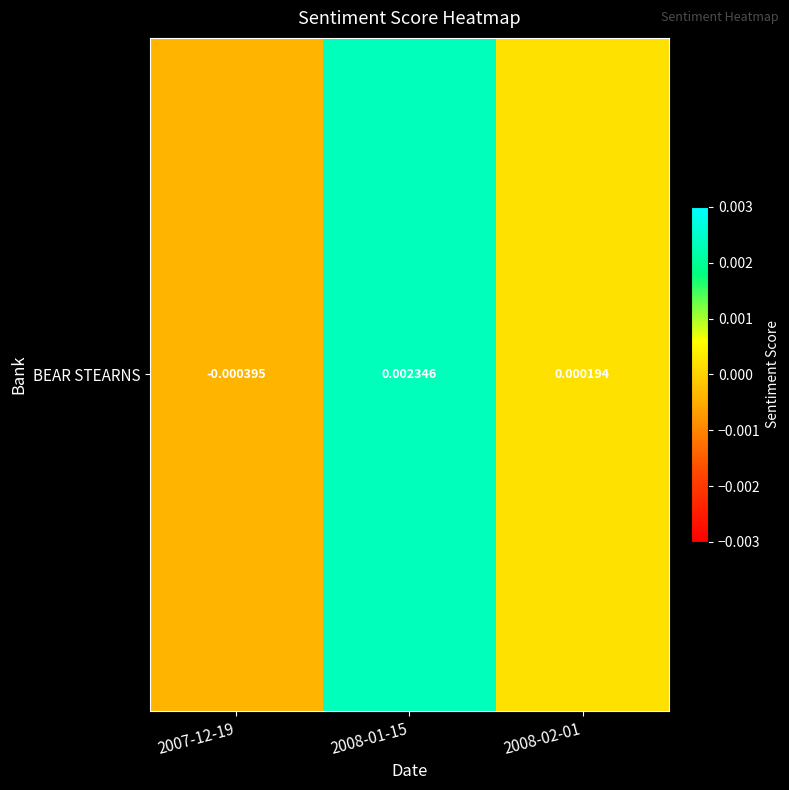

Which has a higher value, 2008-02-01 or 2007-12-19?

2008-02-01